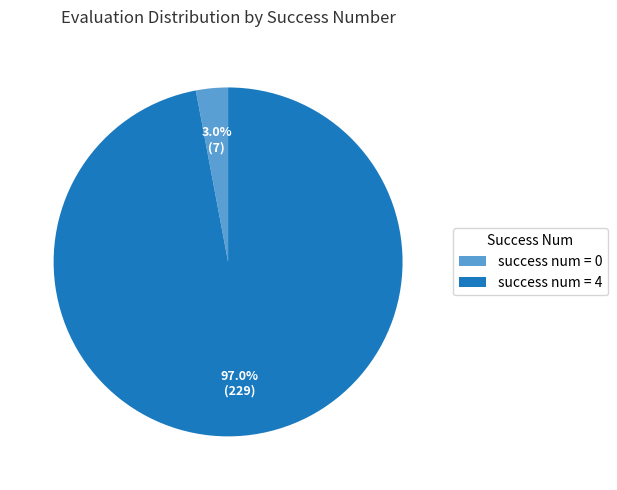

Rank the categories by value from lowest to highest.

success num = 0, success num = 4